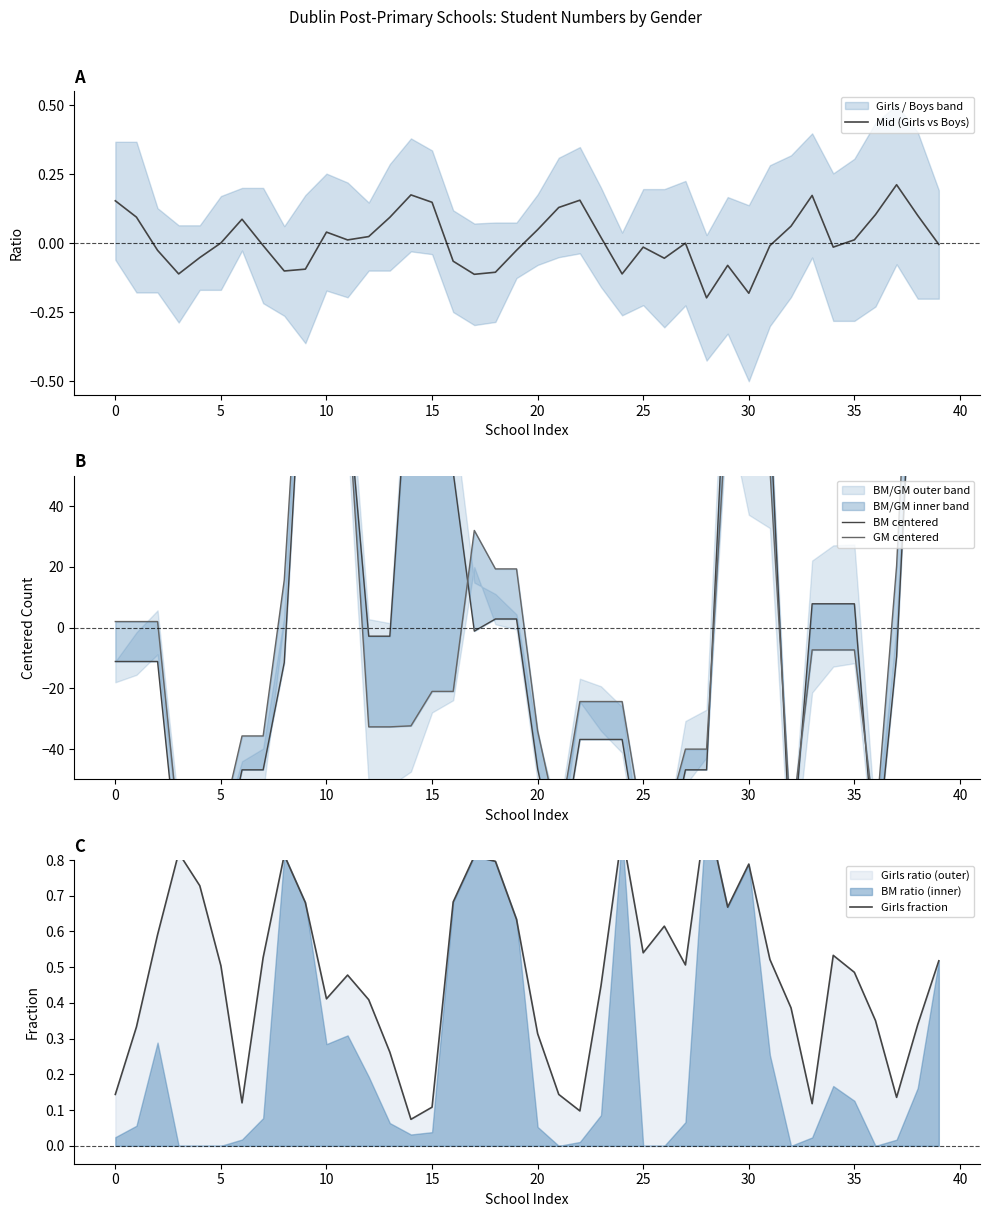

Which has a higher value, 27 or 35?

27